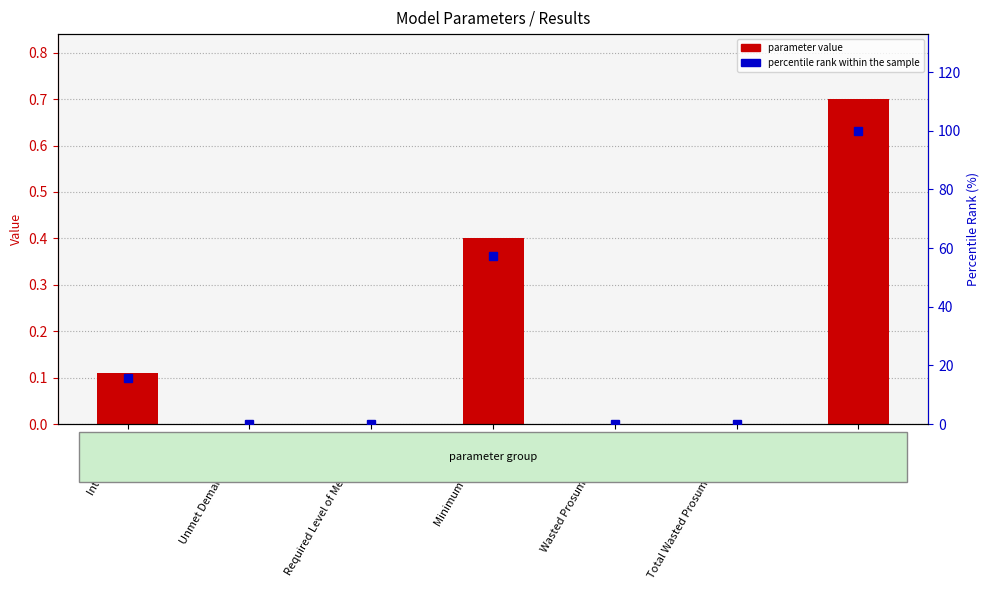

True or false: percentile rank within the sample has a value of 25.1 at Interest Rate.

False